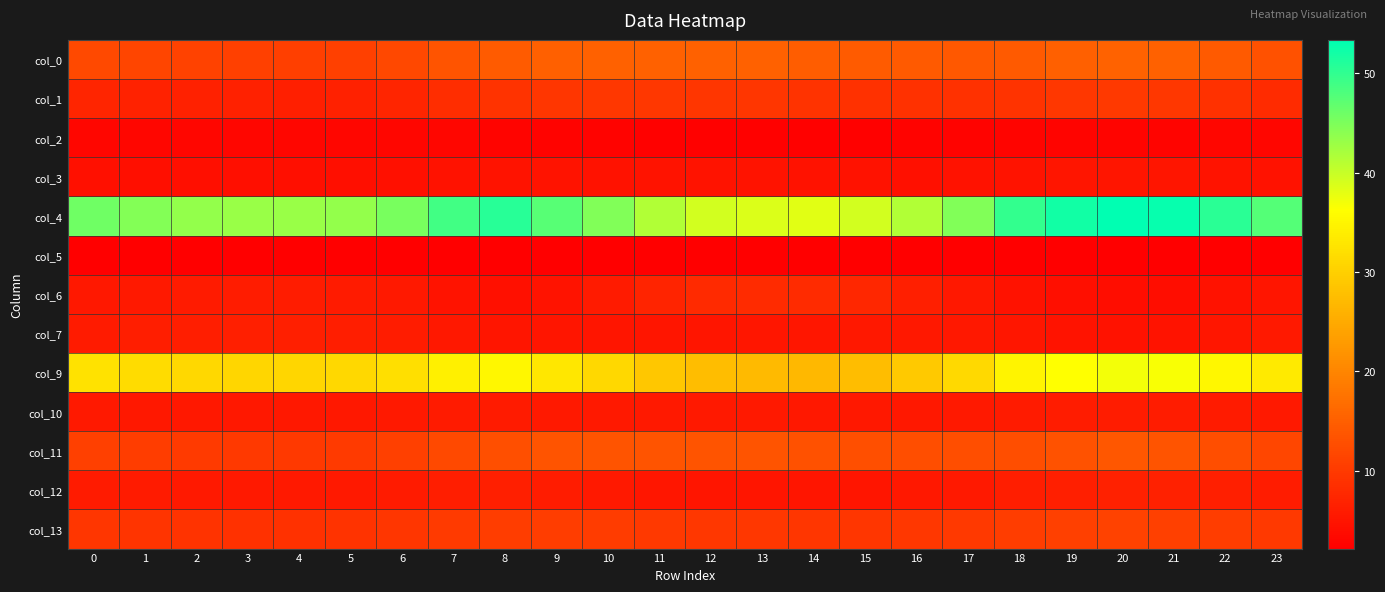

Which has a higher value, 21 or 15?

21